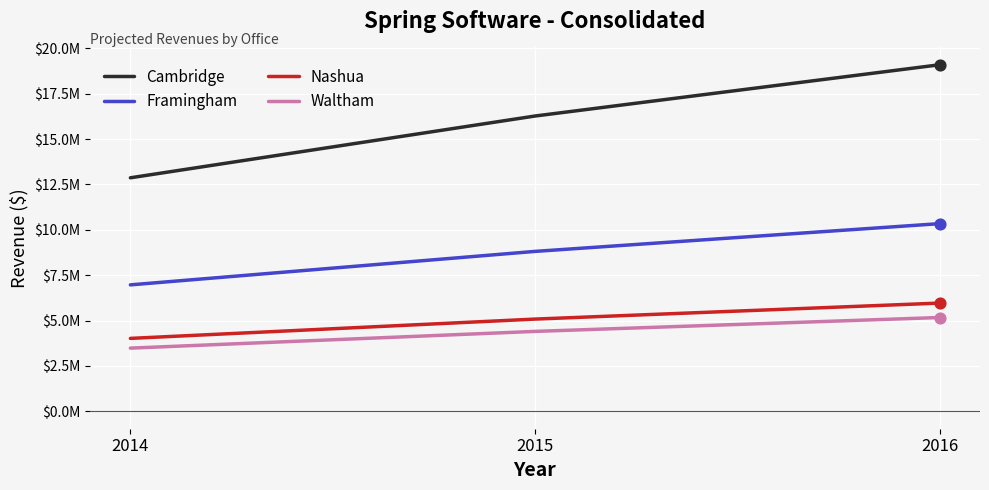

What are all the series names shown in the legend?

Cambridge, Framingham, Nashua, Waltham